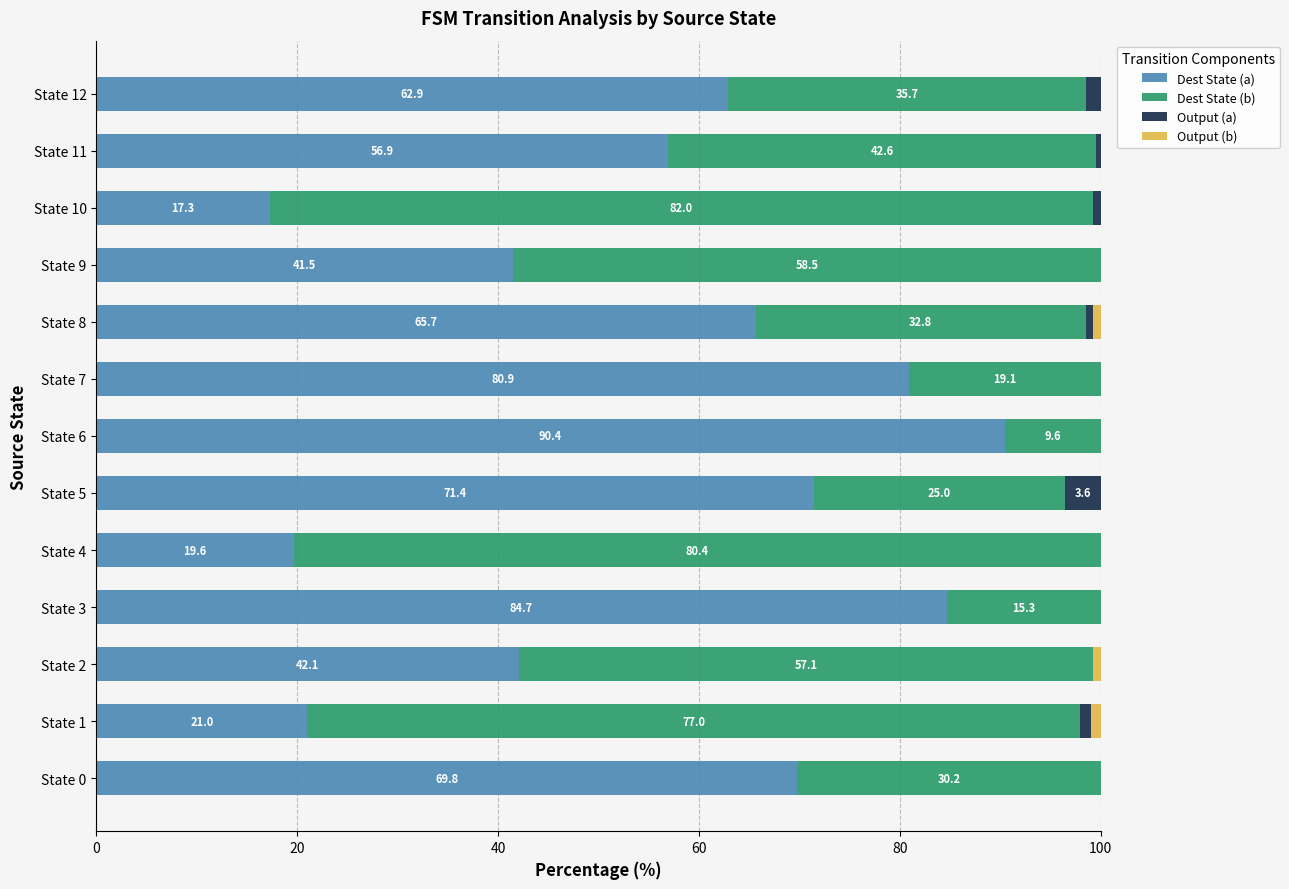

The value of Dest State (a) at State 7 is 112.2. True or false?

False